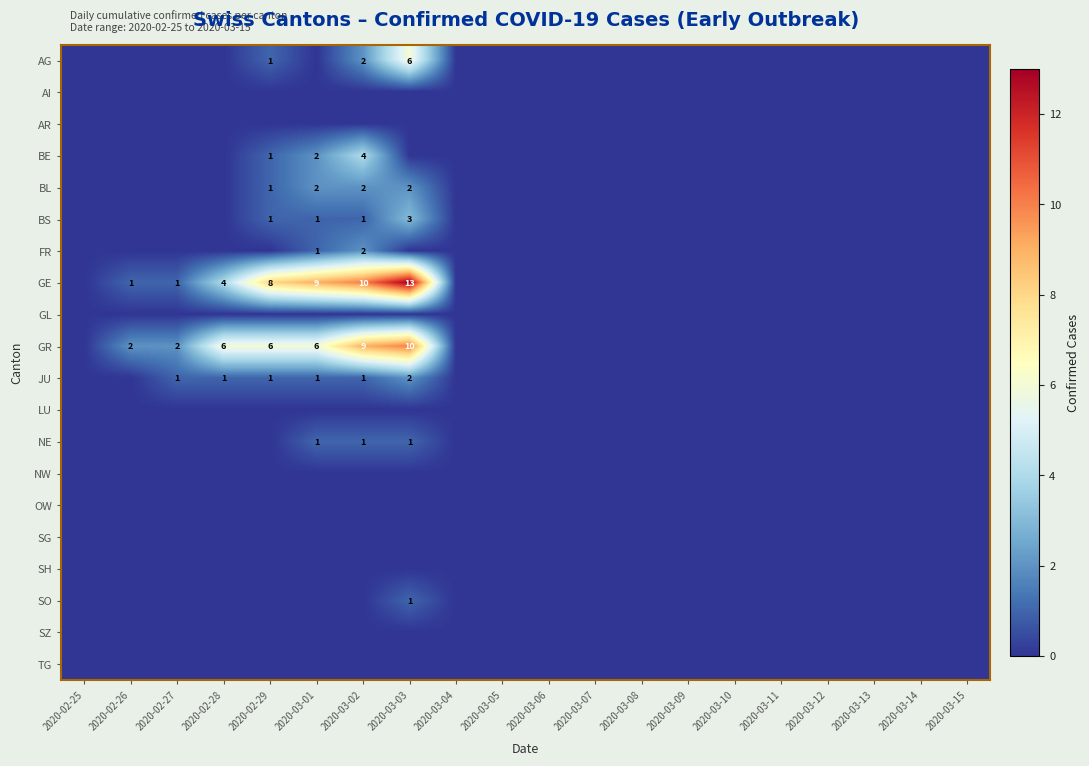

Is it true that GE equals 18 at 2020-03-03?

False